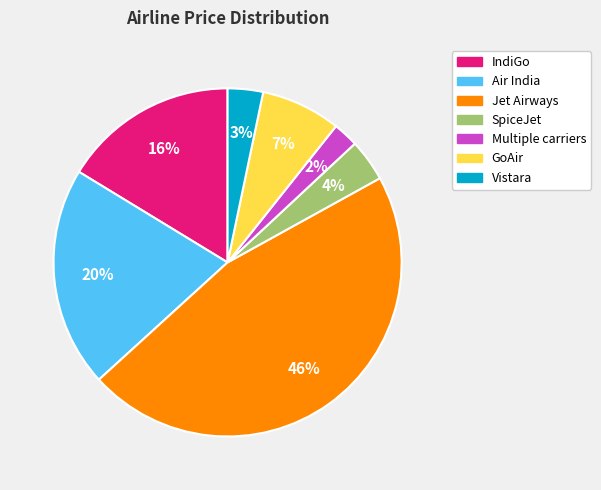

Does any single category account for the majority?

No